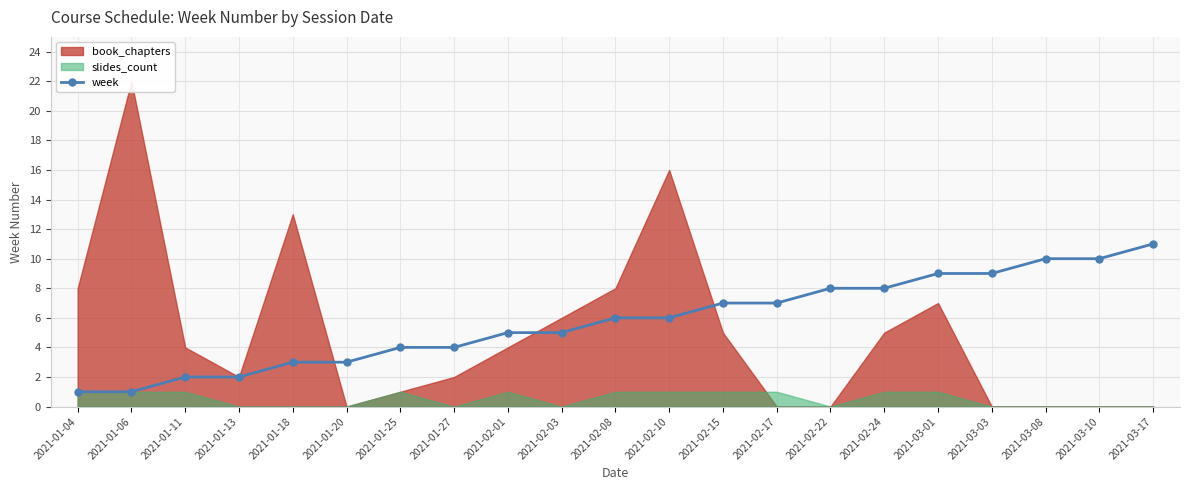

Is it true that week equals 13 at 2021-03-03?

False